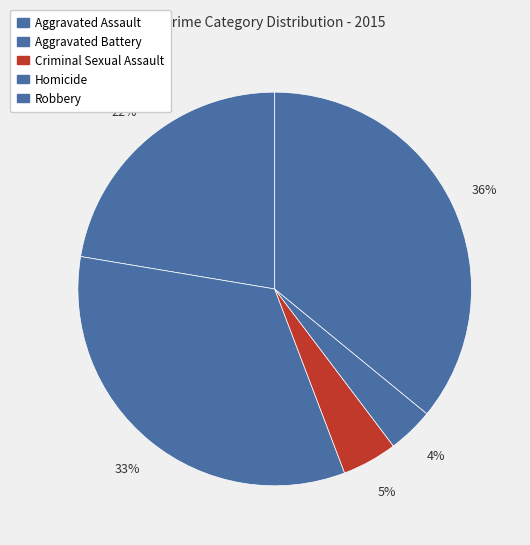

Between Criminal Sexual Assault and Robbery, which is larger?

Robbery